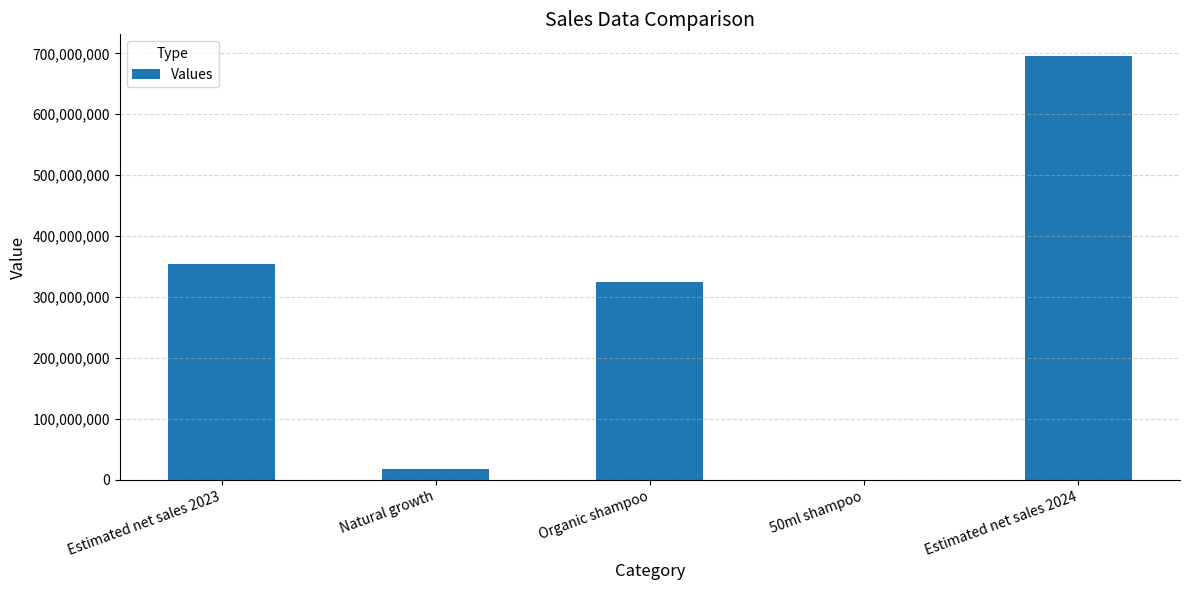

Approximately how many times larger is the value at Organic shampoo compared to 50ml shampoo?

1218.3